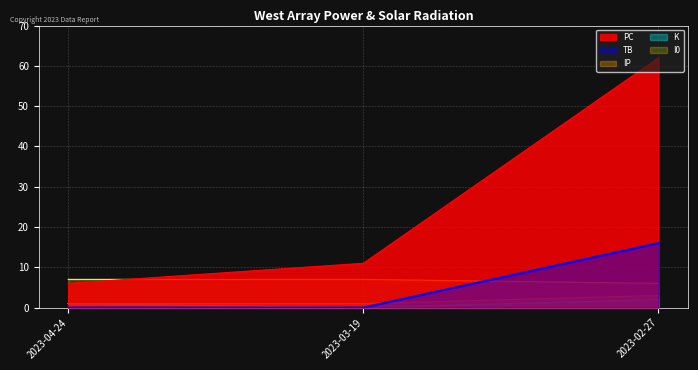

True or false: TB has a value of 9 at 2023-02-27.

False